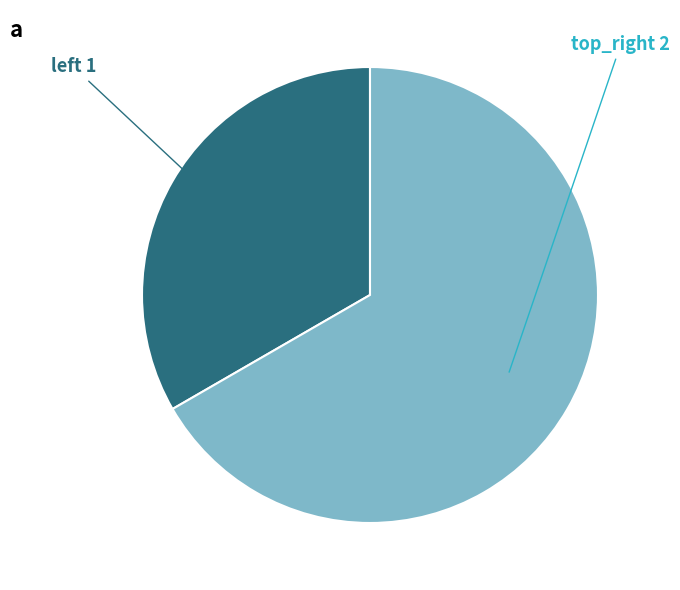

Count the number of slices in the pie.

2